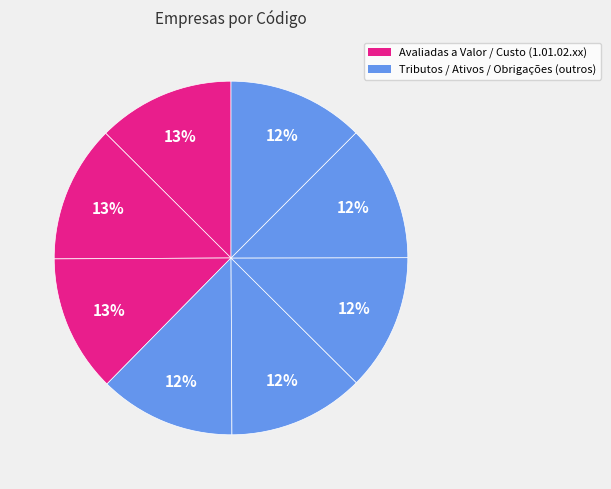

How many segments does this pie chart have?

8